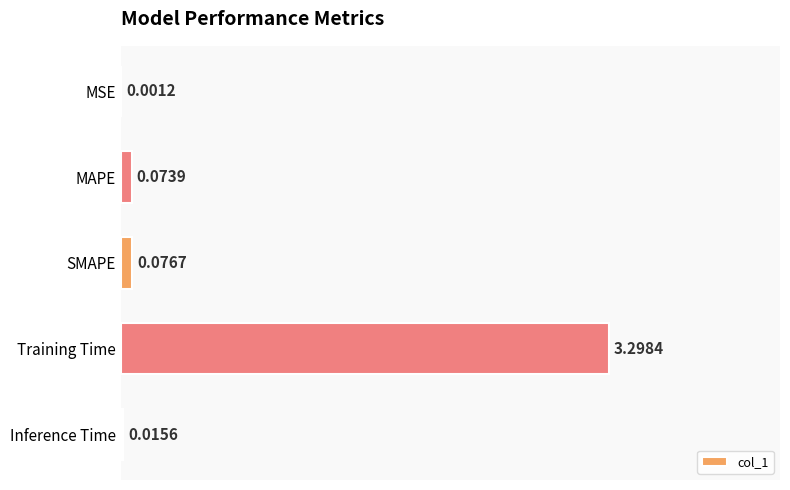

Which label corresponds to the largest value in the chart?

Training Time